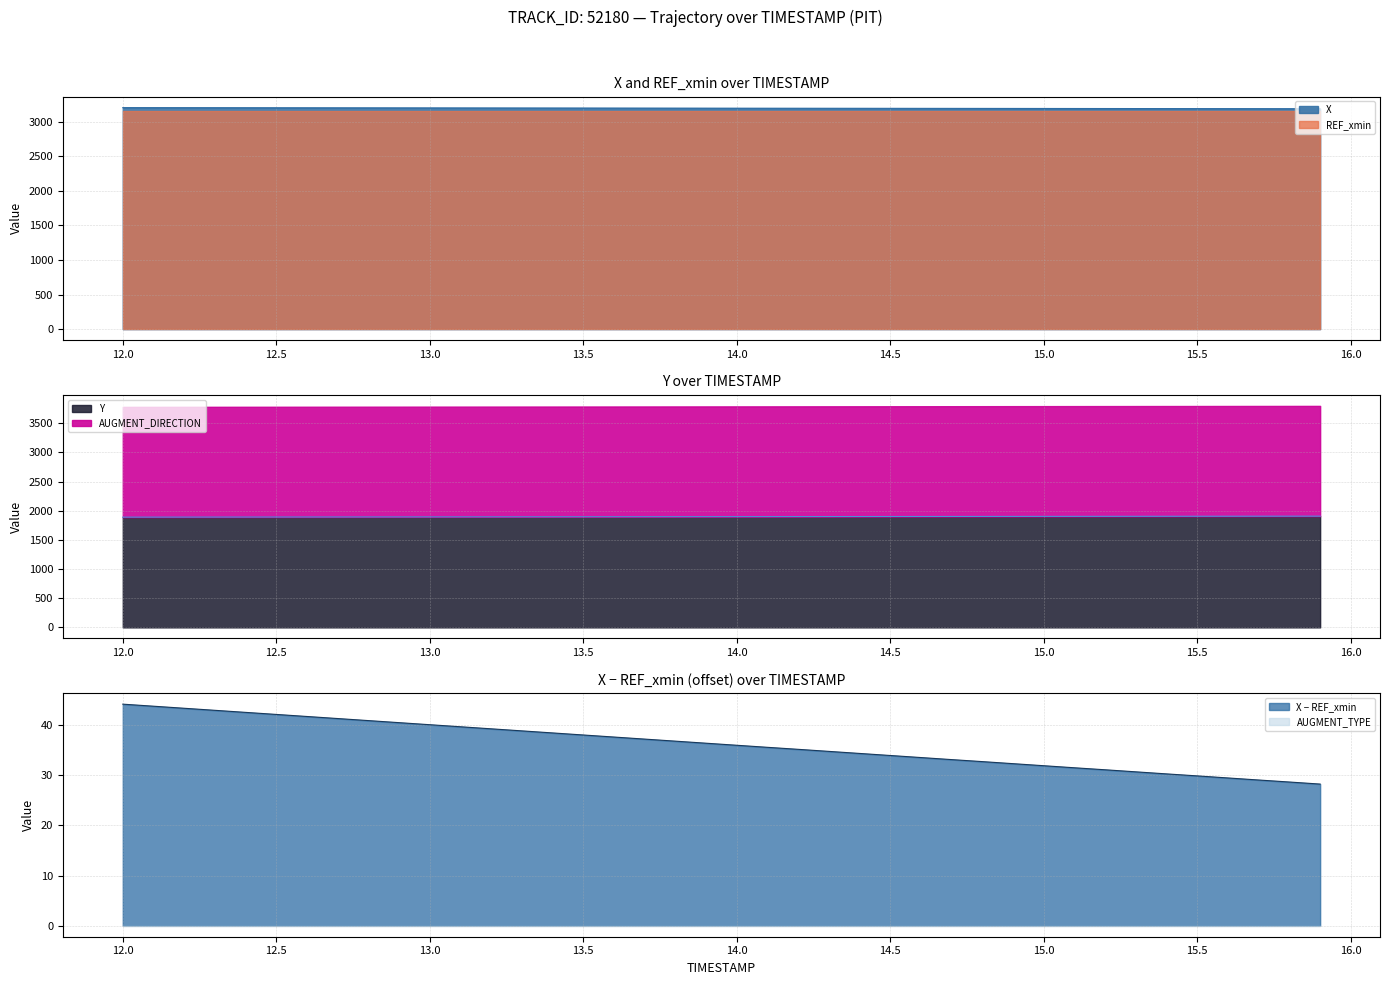

What is the label of the 24th point from the left?

14.3